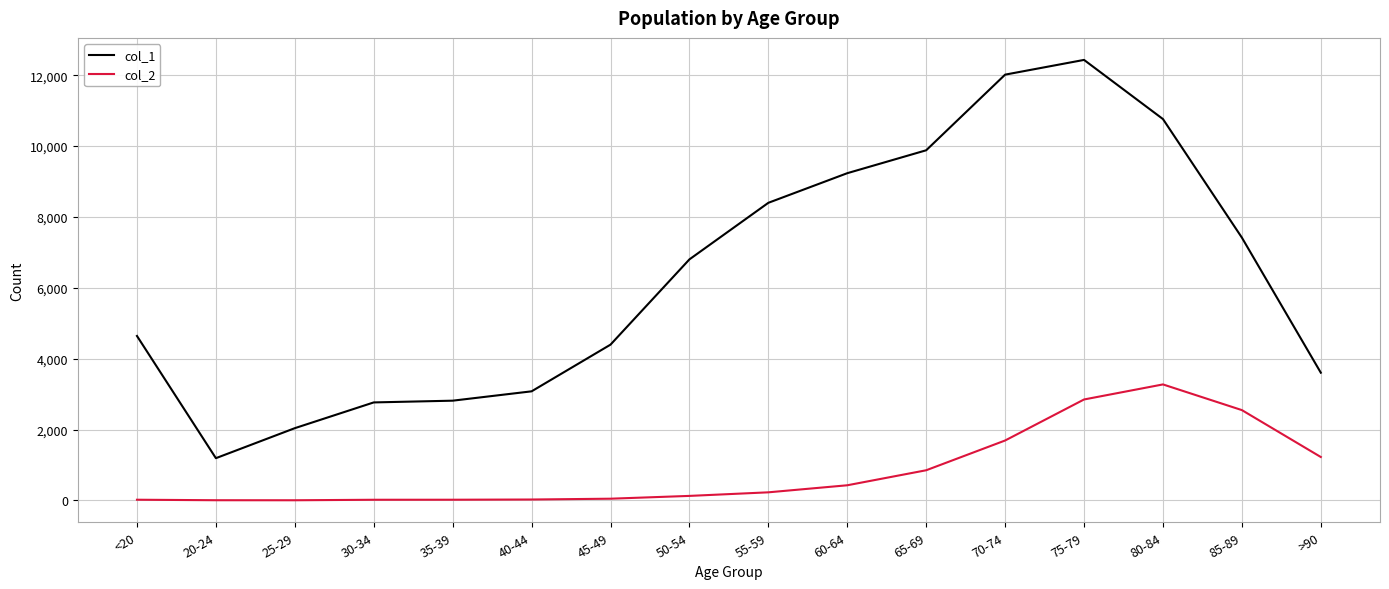

Does the chart display data point markers on the line(s)?

No